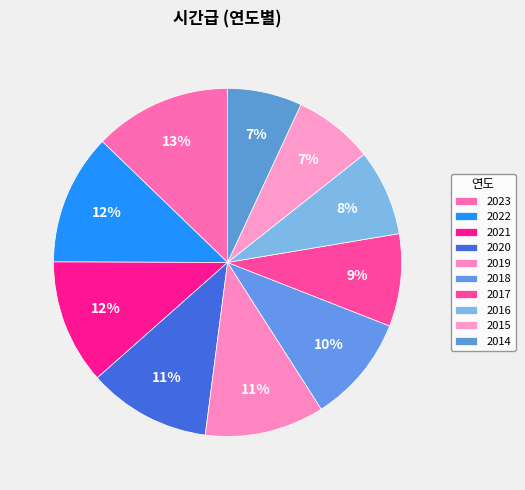

Is there a majority slice in this chart?

No